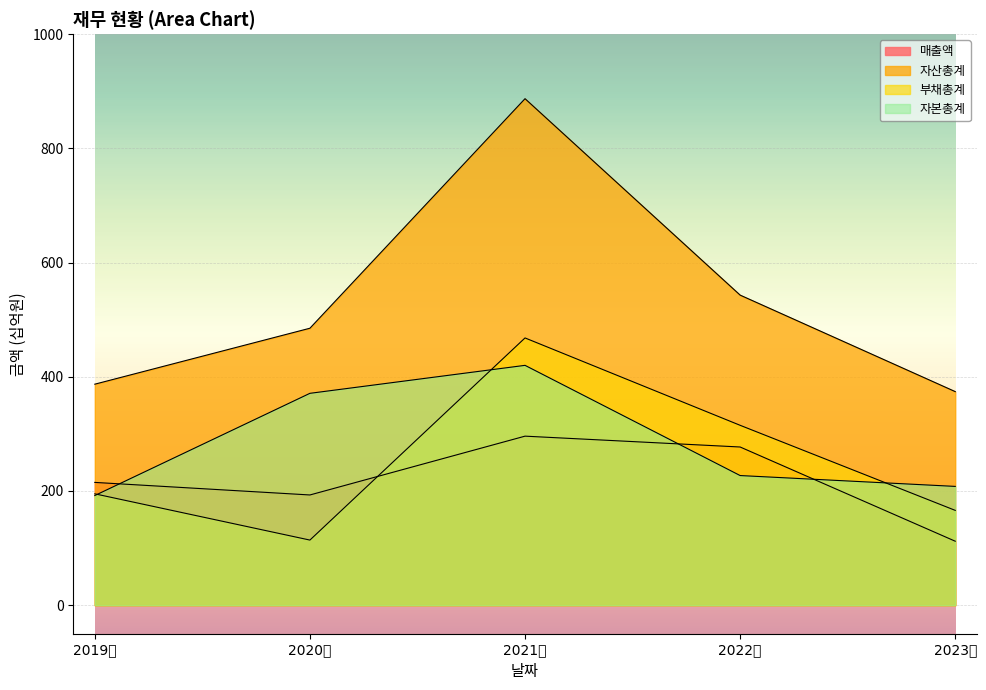

True or false: 자산총계 and 부채총계 cross at least once.

False